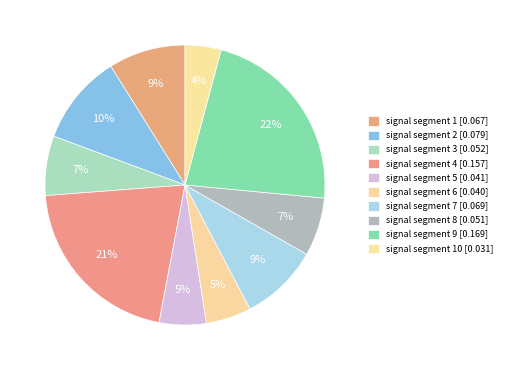

Count the number of slices in the pie.

10